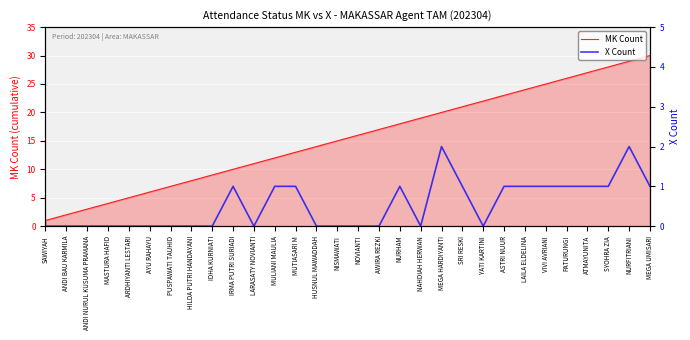

What position from the right is IDHA KURNIATI?

22